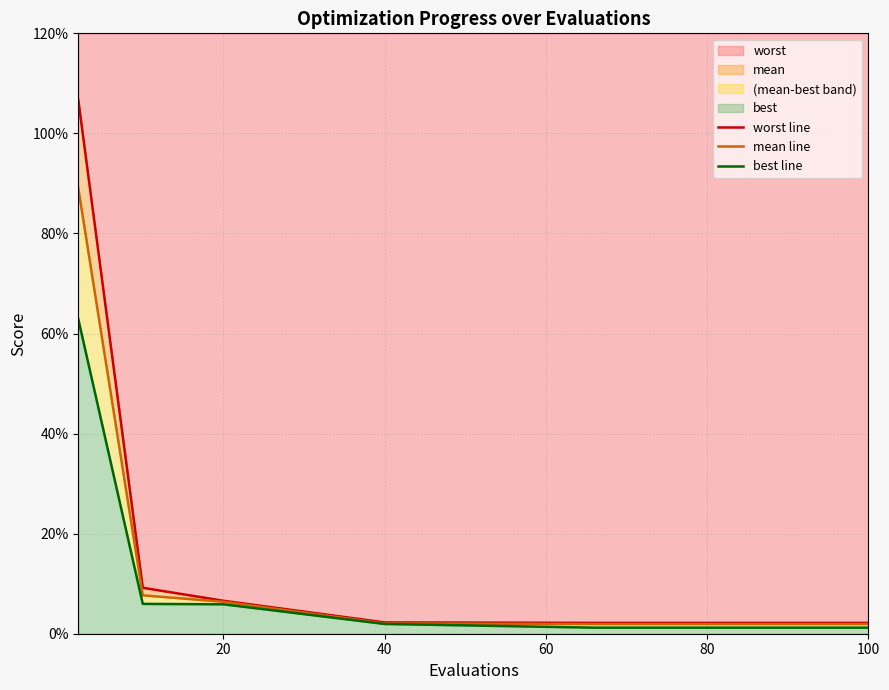

True or false: best line and worst line intersect in this chart.

False